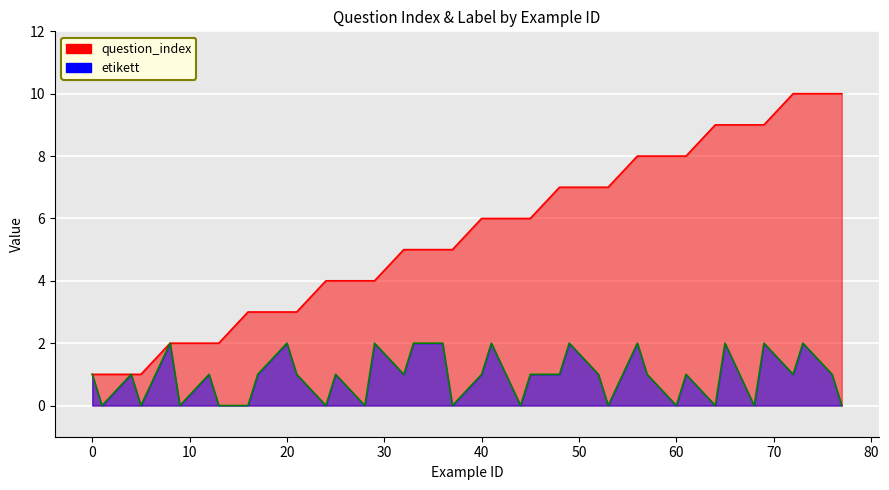

The question_index series shows 6 at 77. True or false?

False